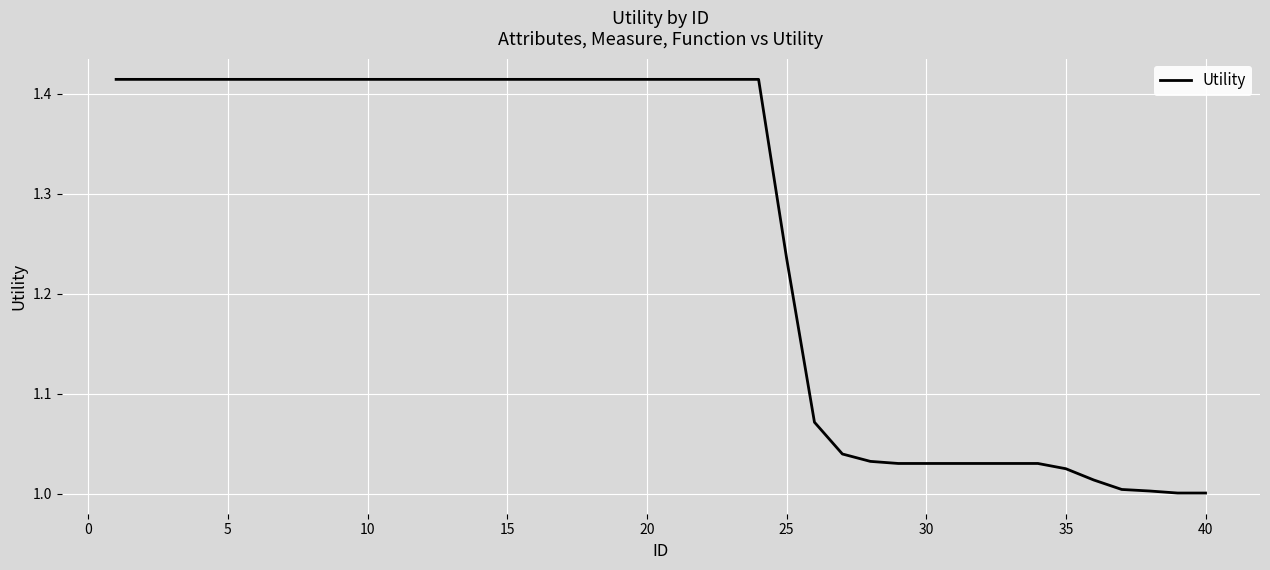

What is the difference between the maximum and minimum values?

0.4